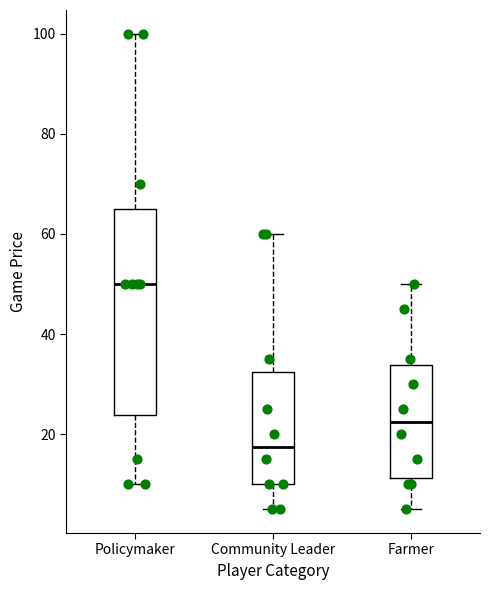

Reading left to right, read every box against the y-axis: the position of its median line, the range the box covers, and the ends of its whiskers. The values are not printed on the chart, so give them approximately, as read against the axis.

Policymaker: median 50, box 24 to 66, whiskers 10 to 100
Community Leader: median 18, box 10 to 32, whiskers 6 to 60
Farmer: median 22, box 12 to 34, whiskers 6 to 50